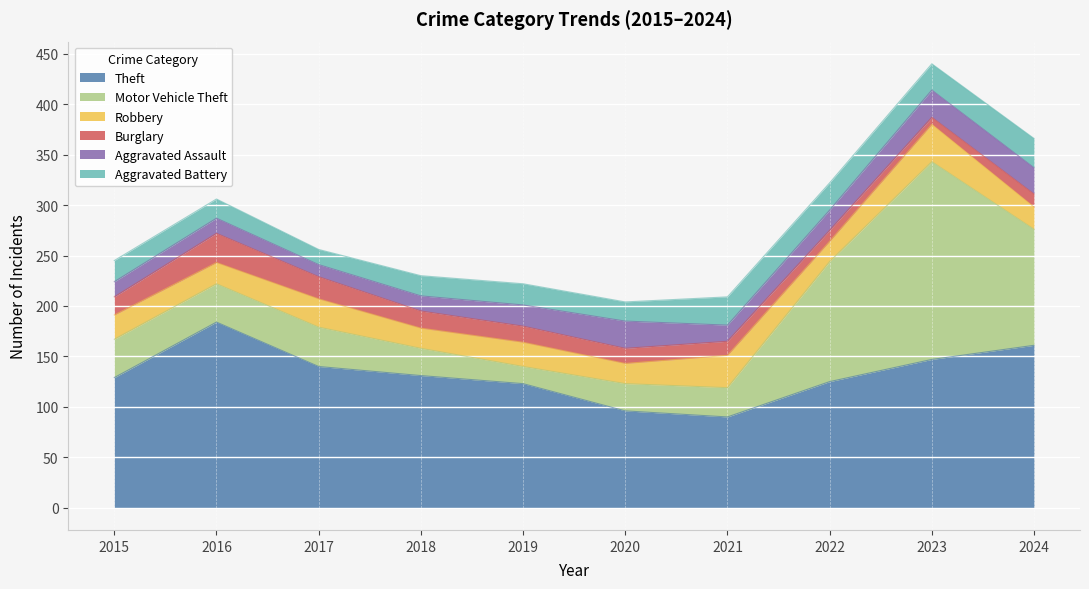

Does the chart display data point markers on the line(s)?

No